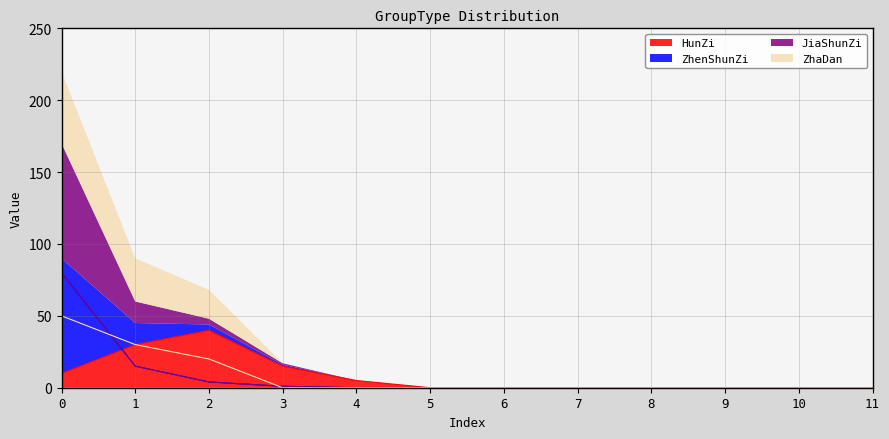

What is the difference between the second highest and second lowest values in the HunZi series?

30